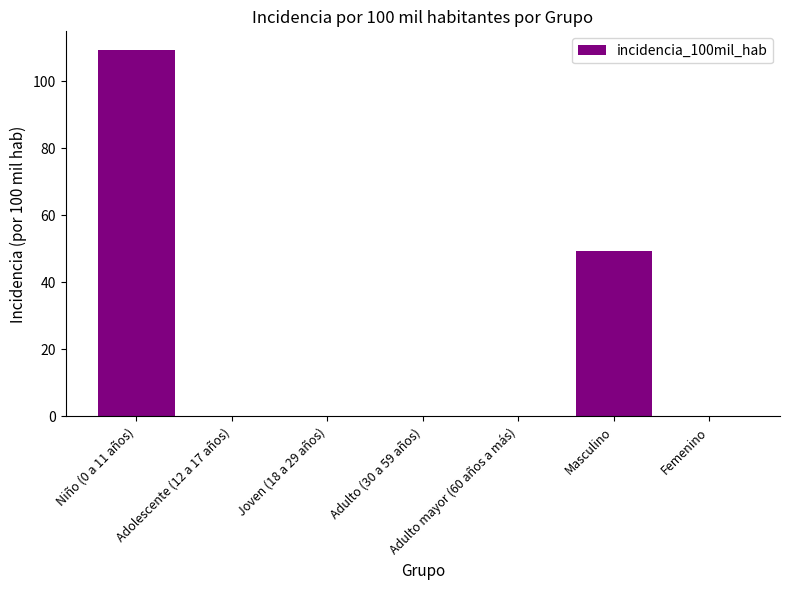

The chart shows a value of 109.4 at Niño (0 a 11 años). True or false?

True